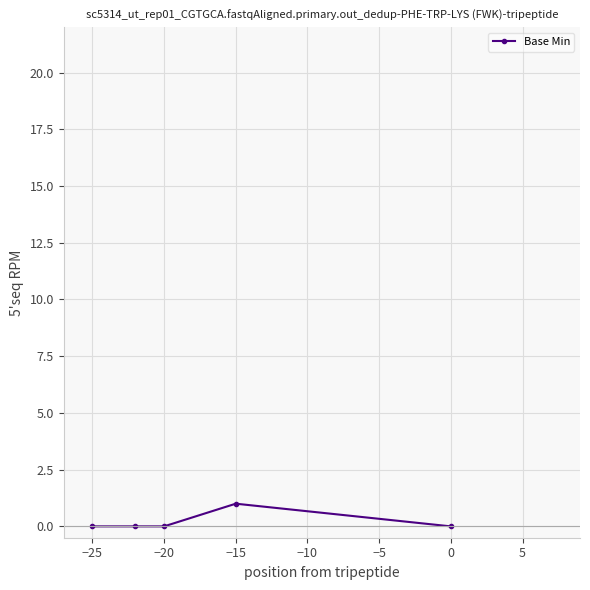

True or false: there are more than 2 points higher than both neighbors.

False